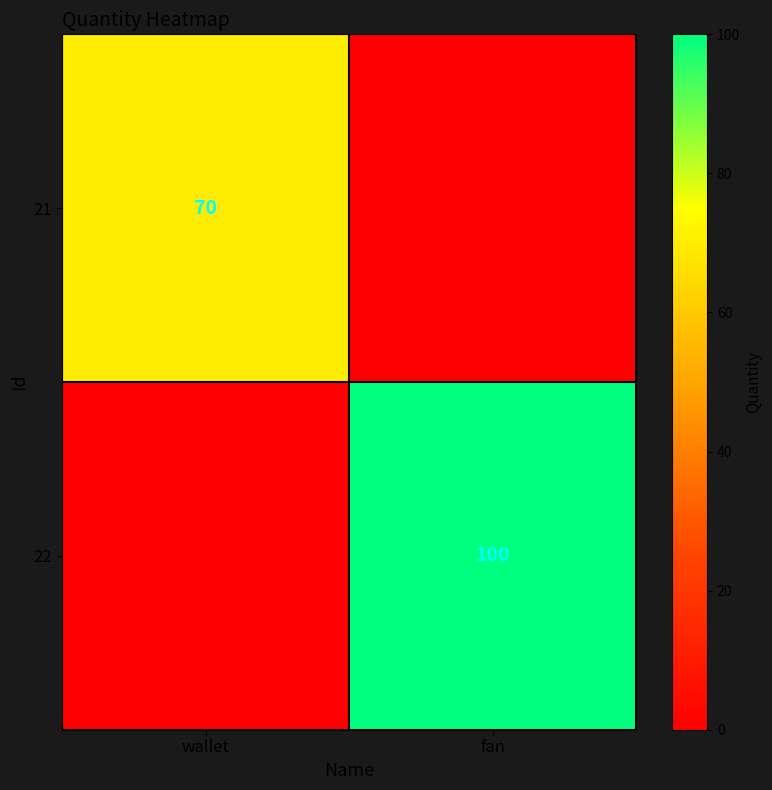

The value of 22 at fan is 147. True or false?

False